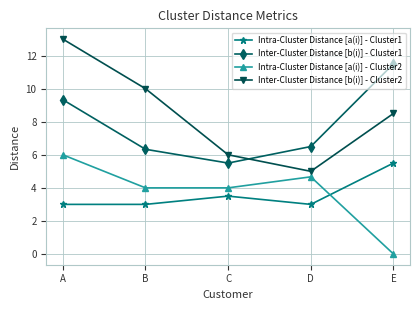

What is the total value across all series at E?

25.5